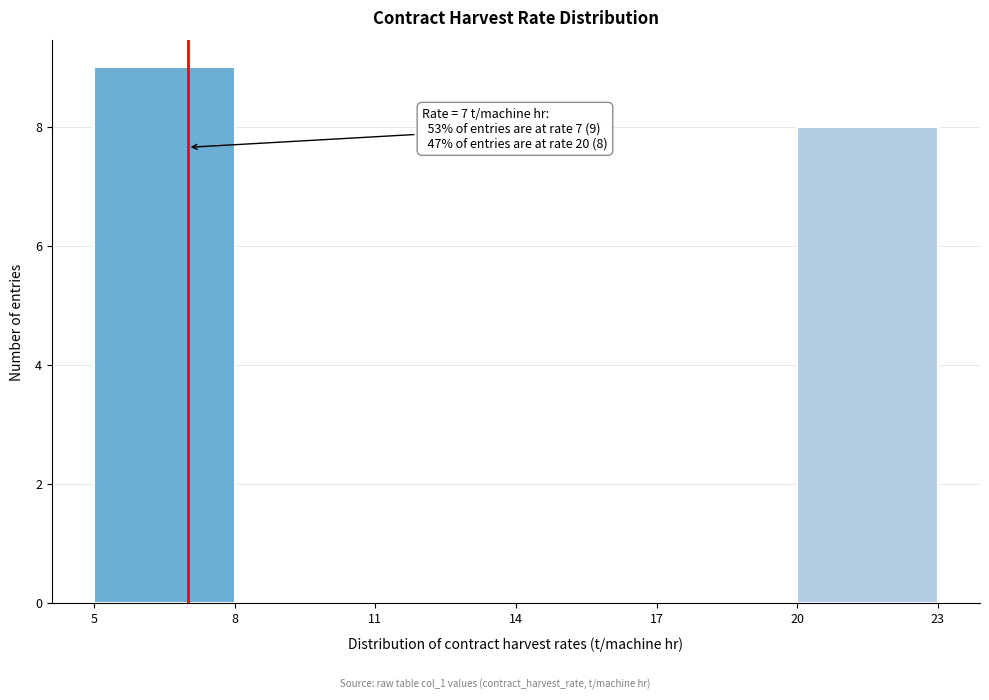

Which range on the x-axis has the tallest bar?

5 to 8